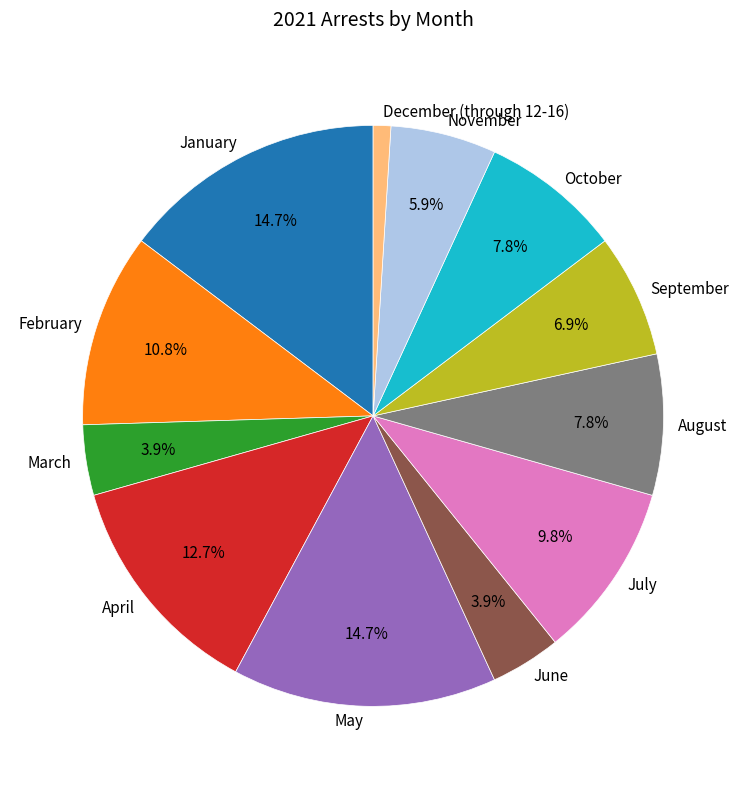

Which slice is the smallest?

December (through 12-16)